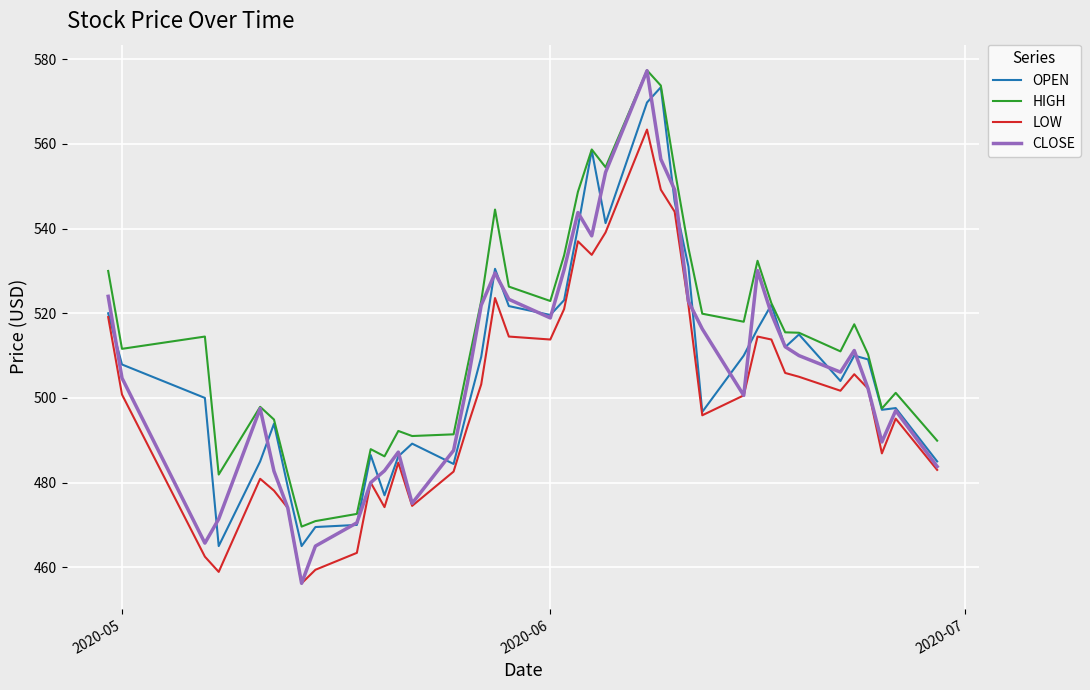

Which series has the largest range (max minus min)?

CLOSE